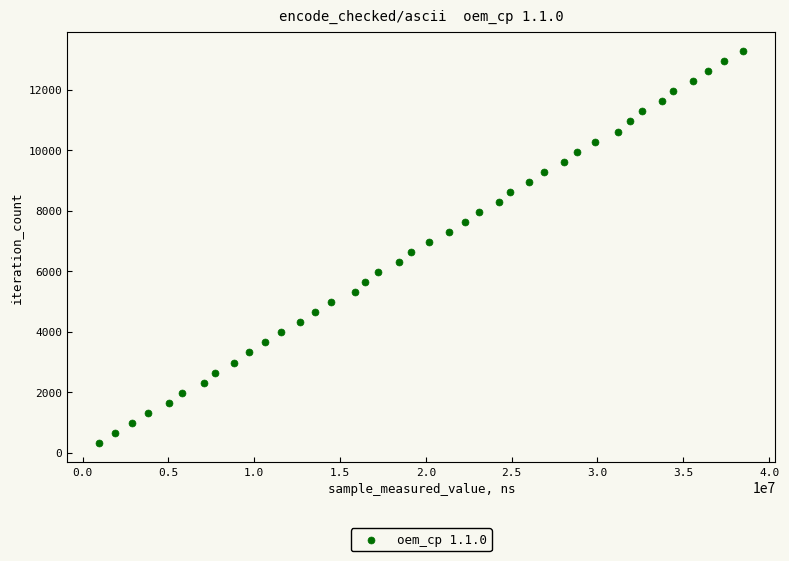

What is the range of Y values (max minus min)?

12948